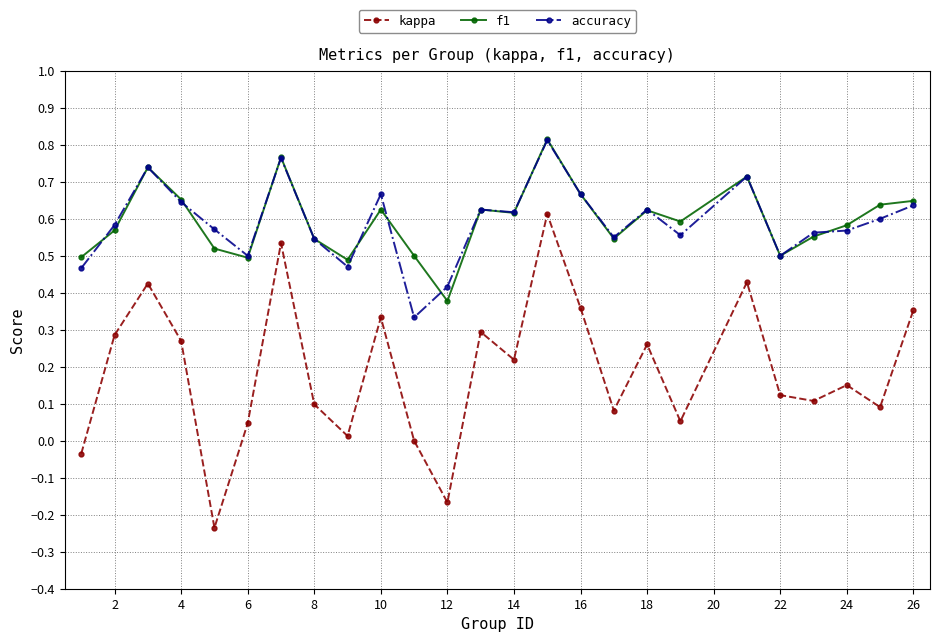

True or false: accuracy and kappa cross at least once.

False